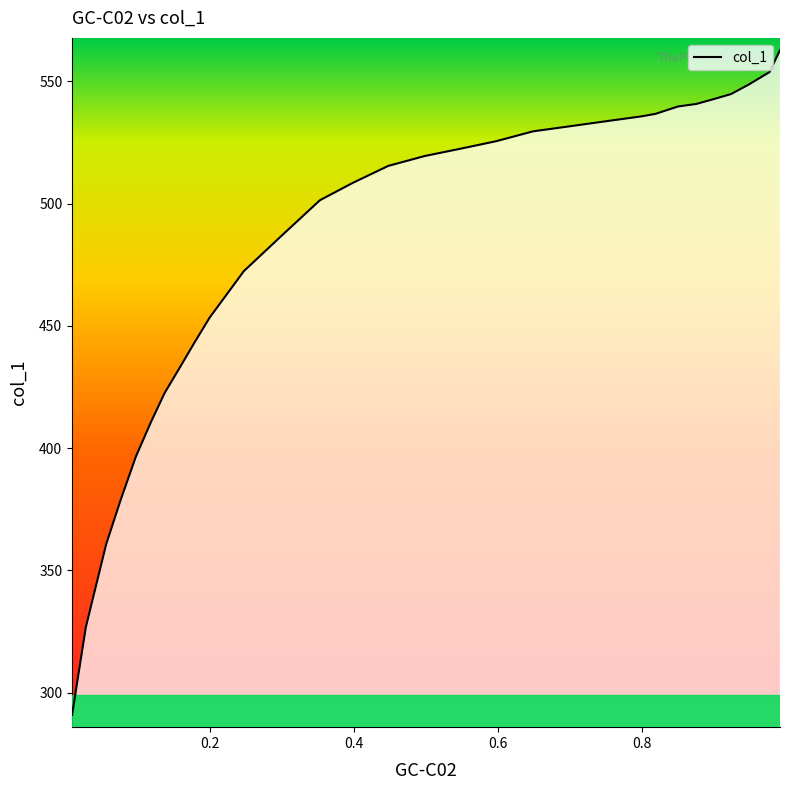

What is the minimum value shown in the chart?

290.8